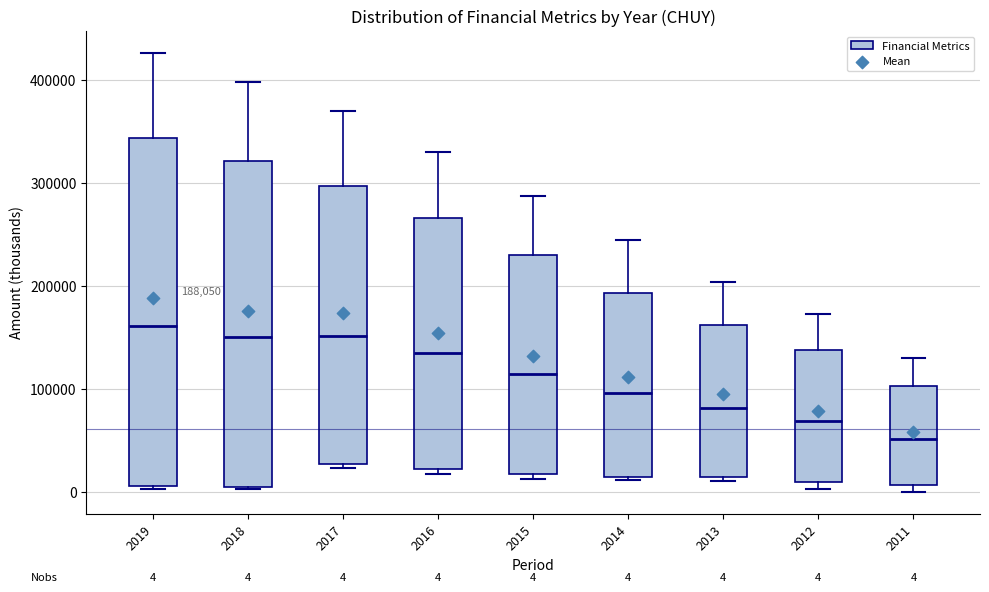

Which box has the lowest median line?

2011